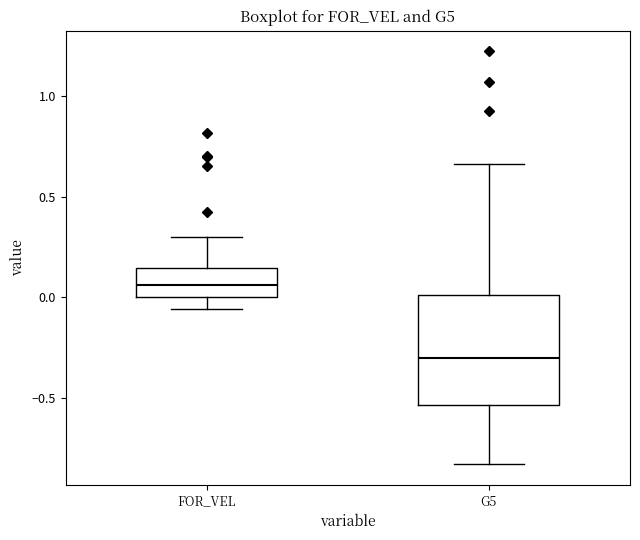

Reading left to right, transcribe this box plot: for each box, give where its median line is, the range the box spans, and where its two whiskers end, as read against the y-axis. The values are not printed on the chart, so give them approximately, as read against the axis.

FOR_VEL: median 0.05, box 0.00 to 0.15, whiskers -0.05 to 0.30
G5: median -0.30, box -0.55 to 0.00, whiskers -0.85 to 0.65